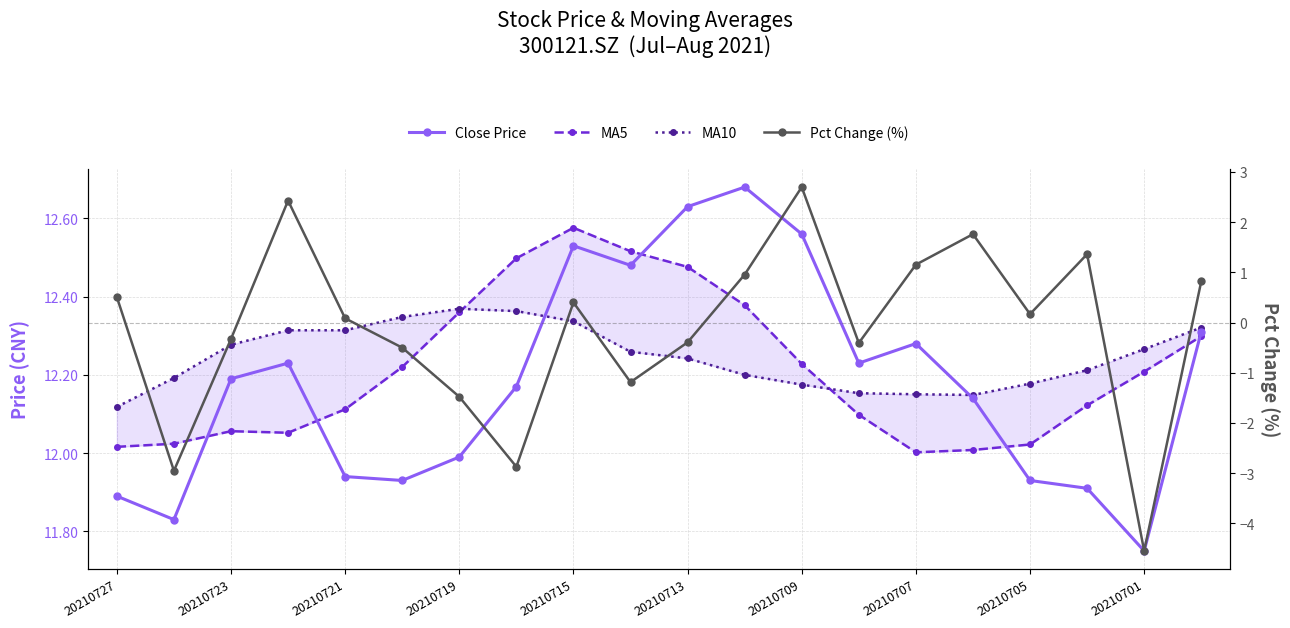

What value does the MA5 series have at 20210705?

12.0